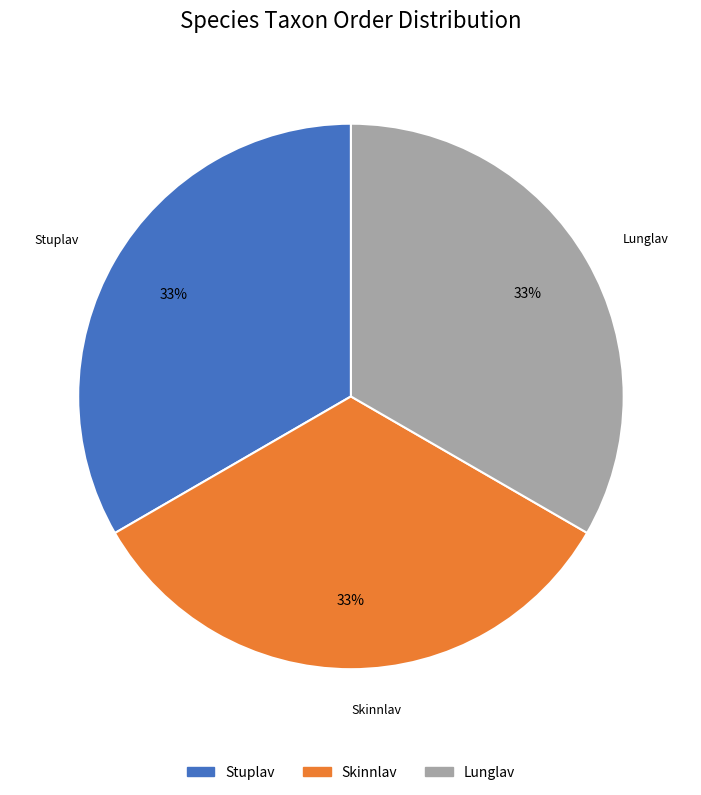

What percentage is the Lunglav slice, to the nearest percent?

33%